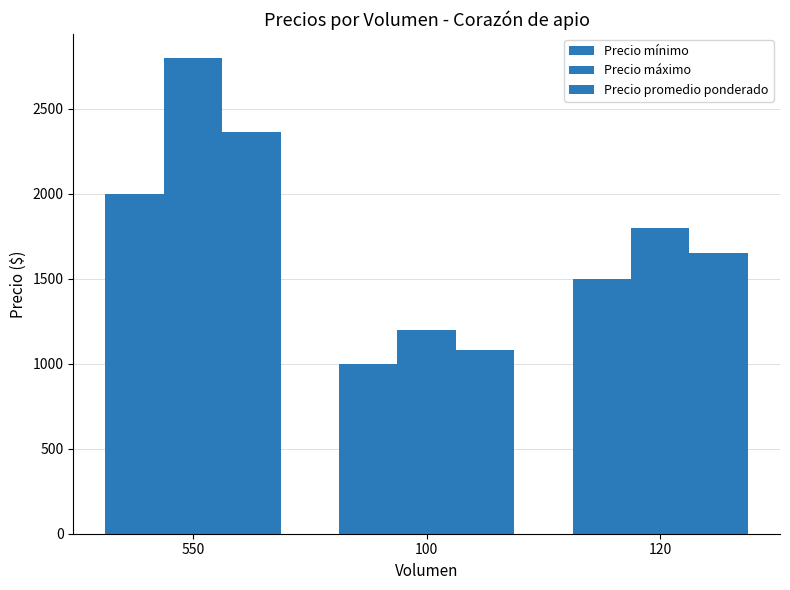

Are the bars horizontal?

No